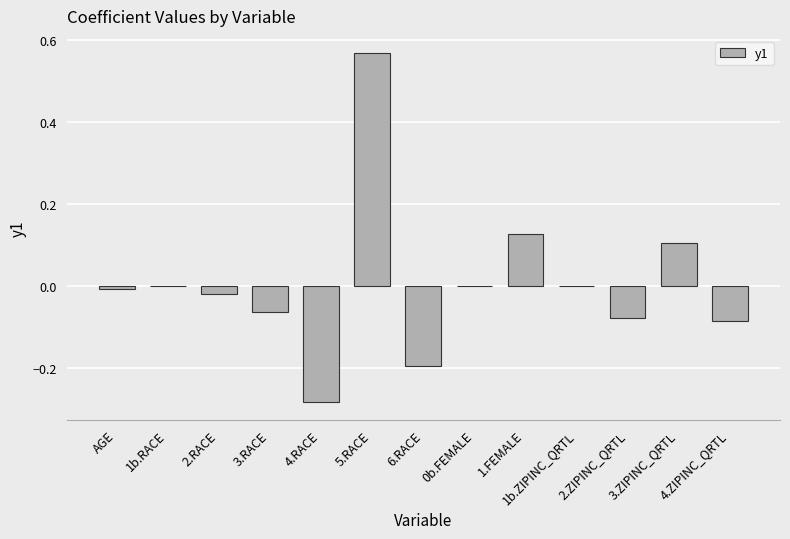

Which has a higher value, AGE or 4.ZIPINC_QRTL?

AGE